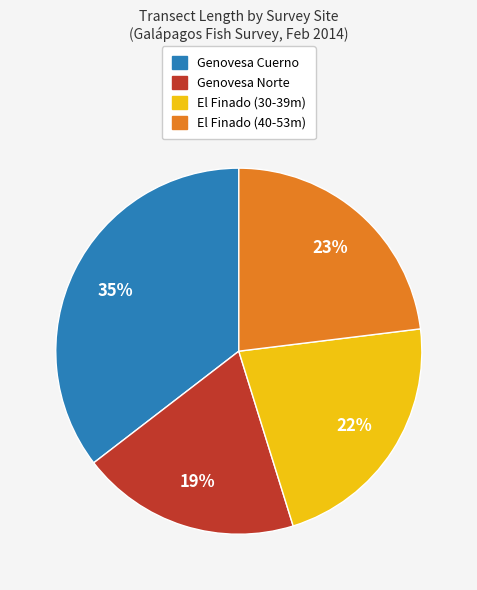

Rank the categories by value from highest to lowest.

Genovesa Cuerno, El Finado (40-53m), El Finado (30-39m), Genovesa Norte